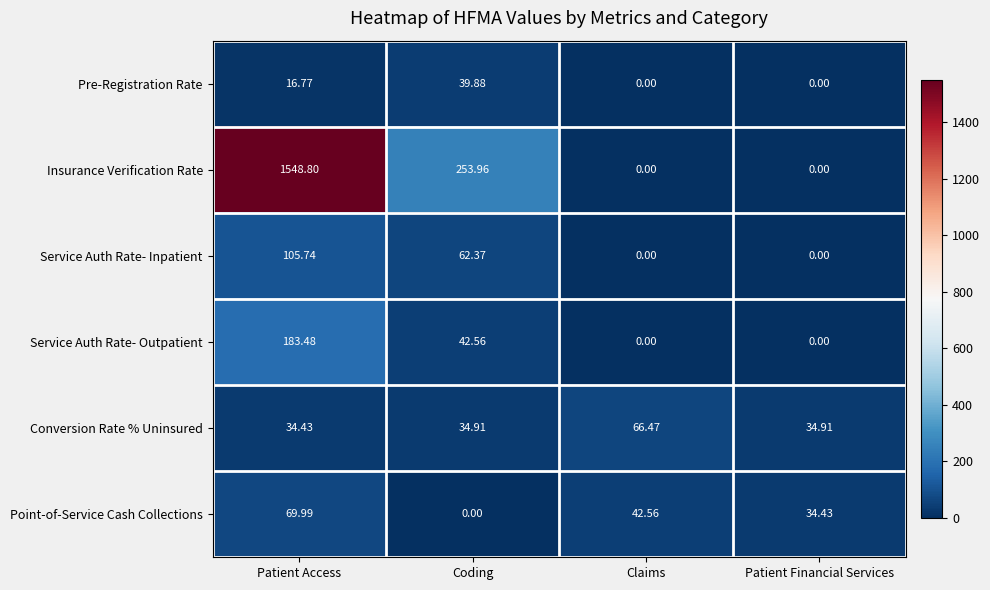

At which label is Service Auth Rate- Inpatient closest to 52?

Coding